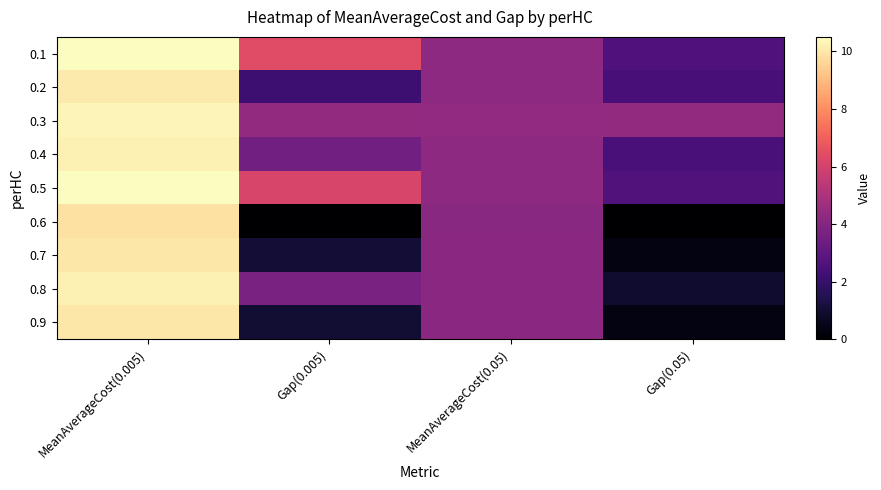

Rank the series by their maximum value, from highest to lowest.

0.1, 0.5, 0.3, 0.8, 0.4, 0.2, 0.7, 0.9, 0.6